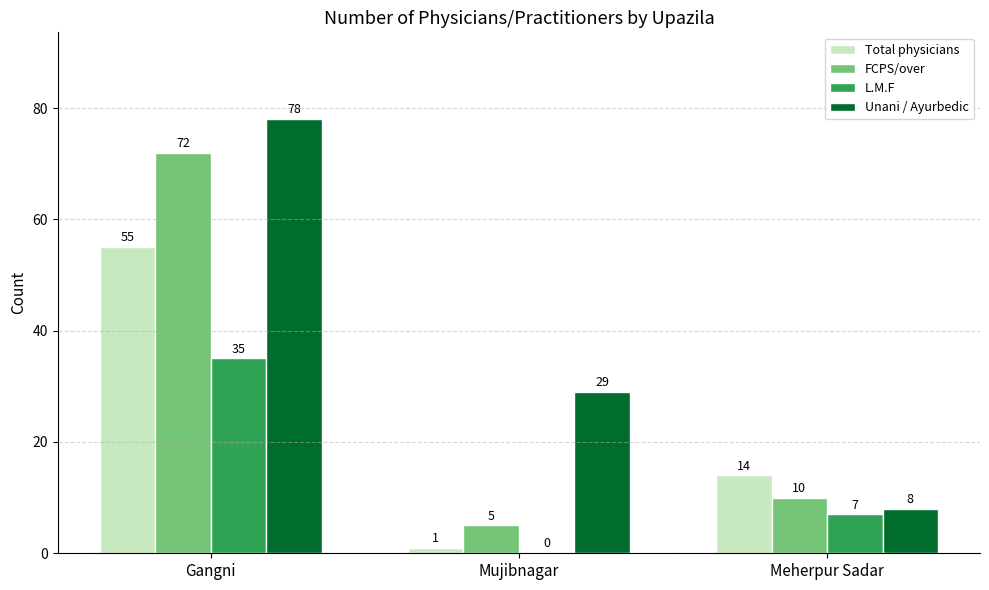

Which category has the highest value across all series?

Gangni